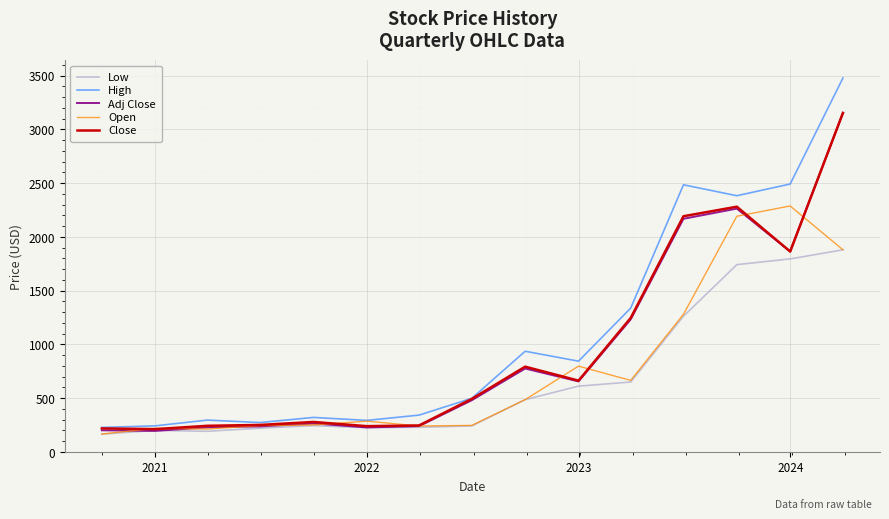

Which series has the widest spread of values?

High